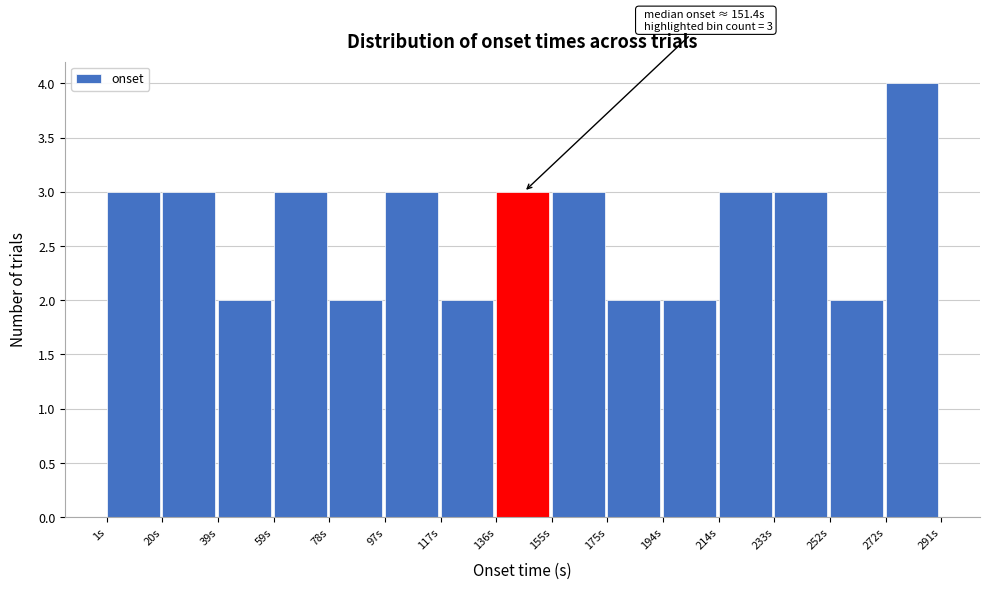

Over which range of the x-axis is the bar tallest?

272 to 292